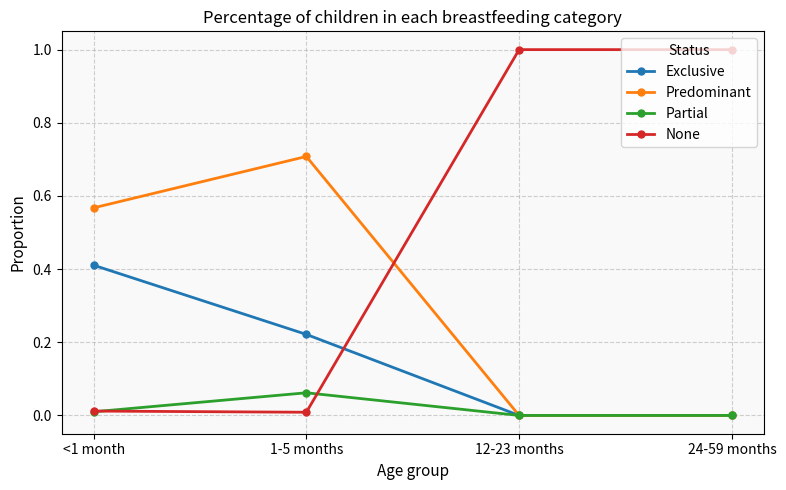

What are all the series names shown in the legend?

Exclusive, Predominant, Partial, None